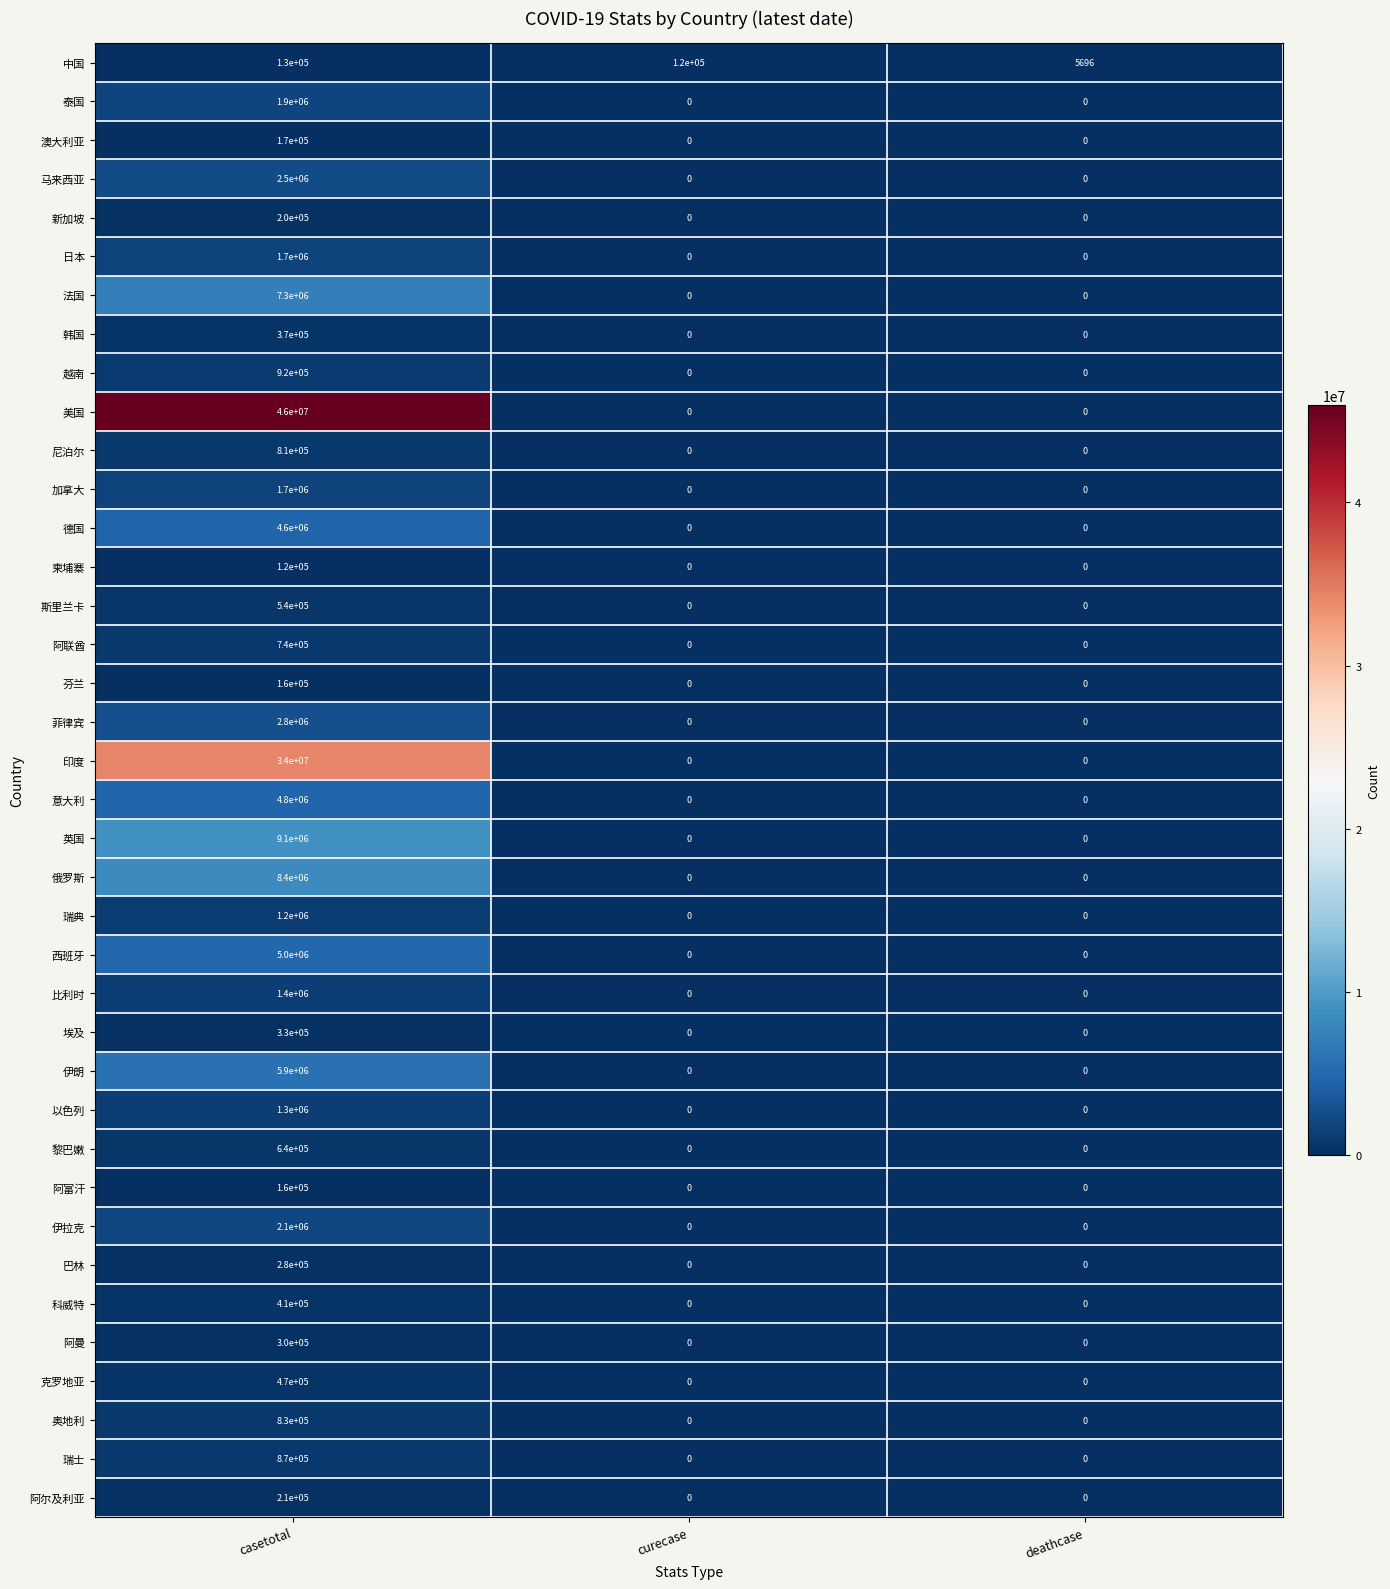

Which category has the highest value in the 西班牙 series?

casetotal